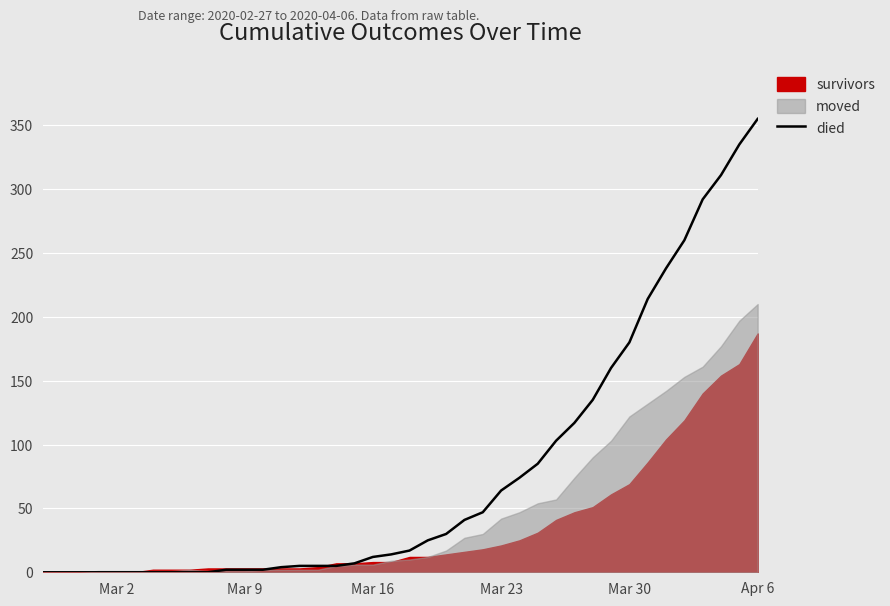

Is it true that died equals 64 at Mar 23?

True